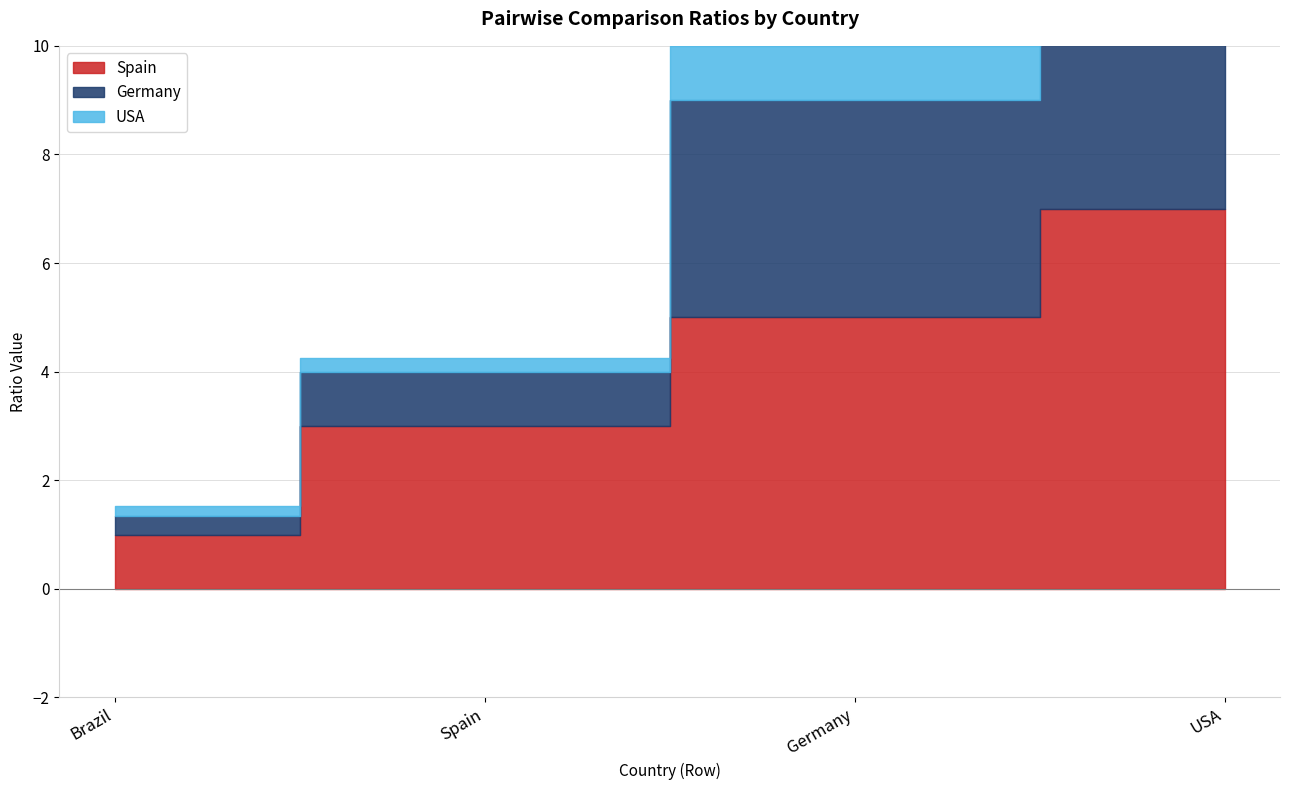

What is the total value across all series at USA?

16.0